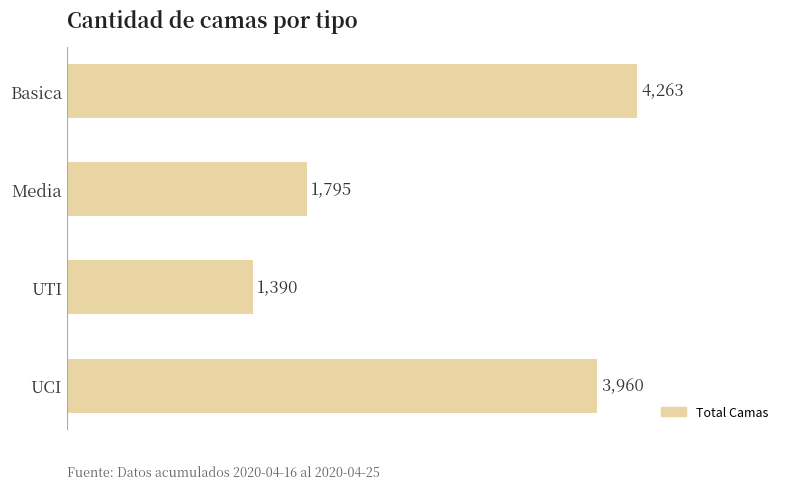

Reading bottom to top, transcribe all the data shown in this chart.

UCI=3960	UTI=1390	Media=1795	Basica=4263